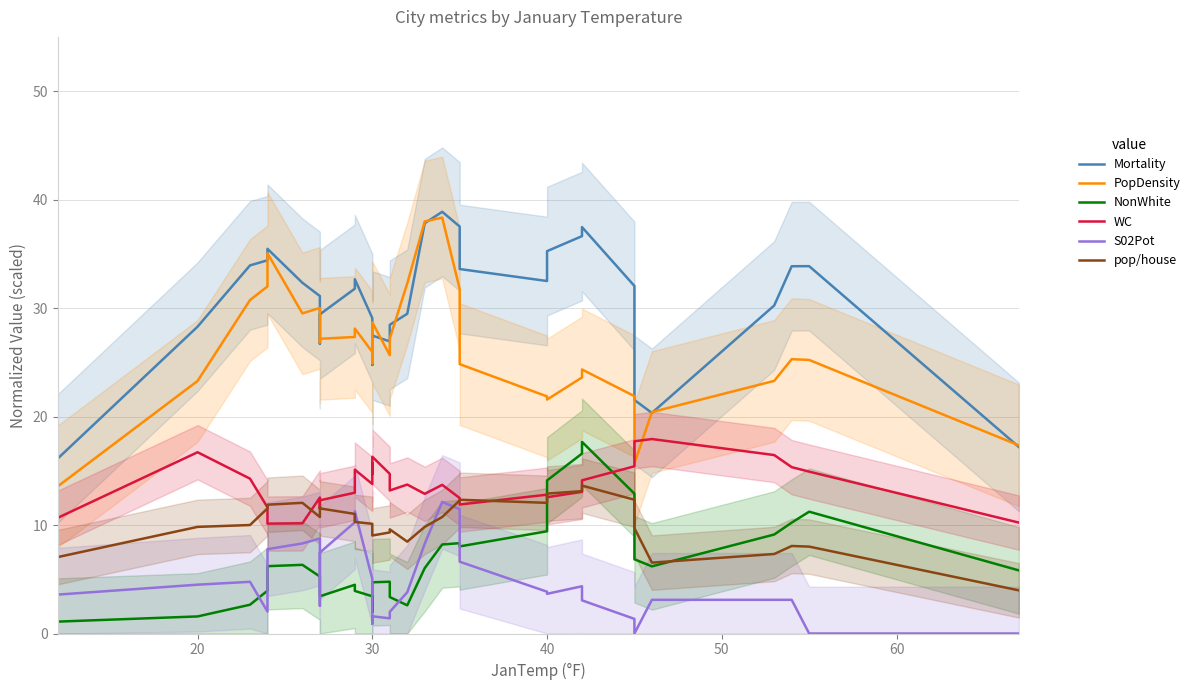

The value of WC at 31 is 25.0. True or false?

False